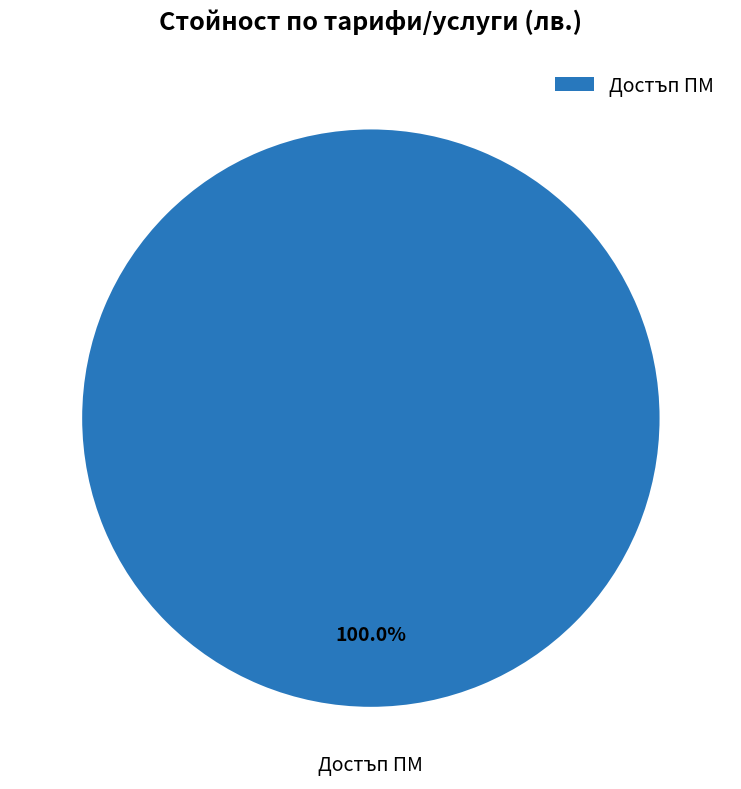

Which slice represents more than half of the pie?

Достъп ПМ